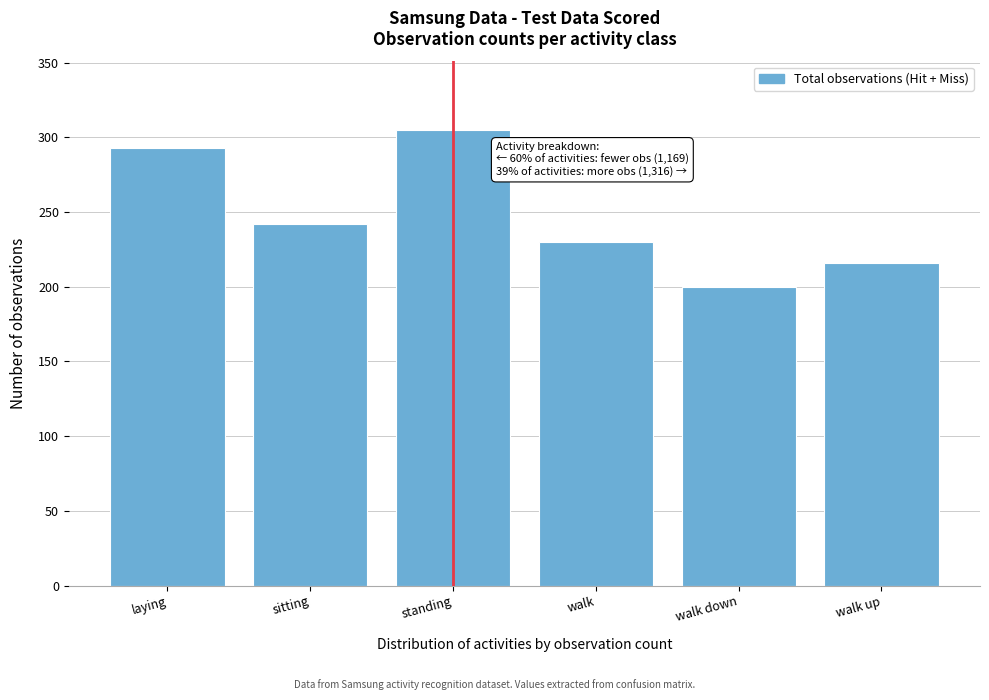

Reading left to right, what are all the values shown in this chart?

laying=293	sitting=242	standing=305	walk=230	walk down=200	walk up=216